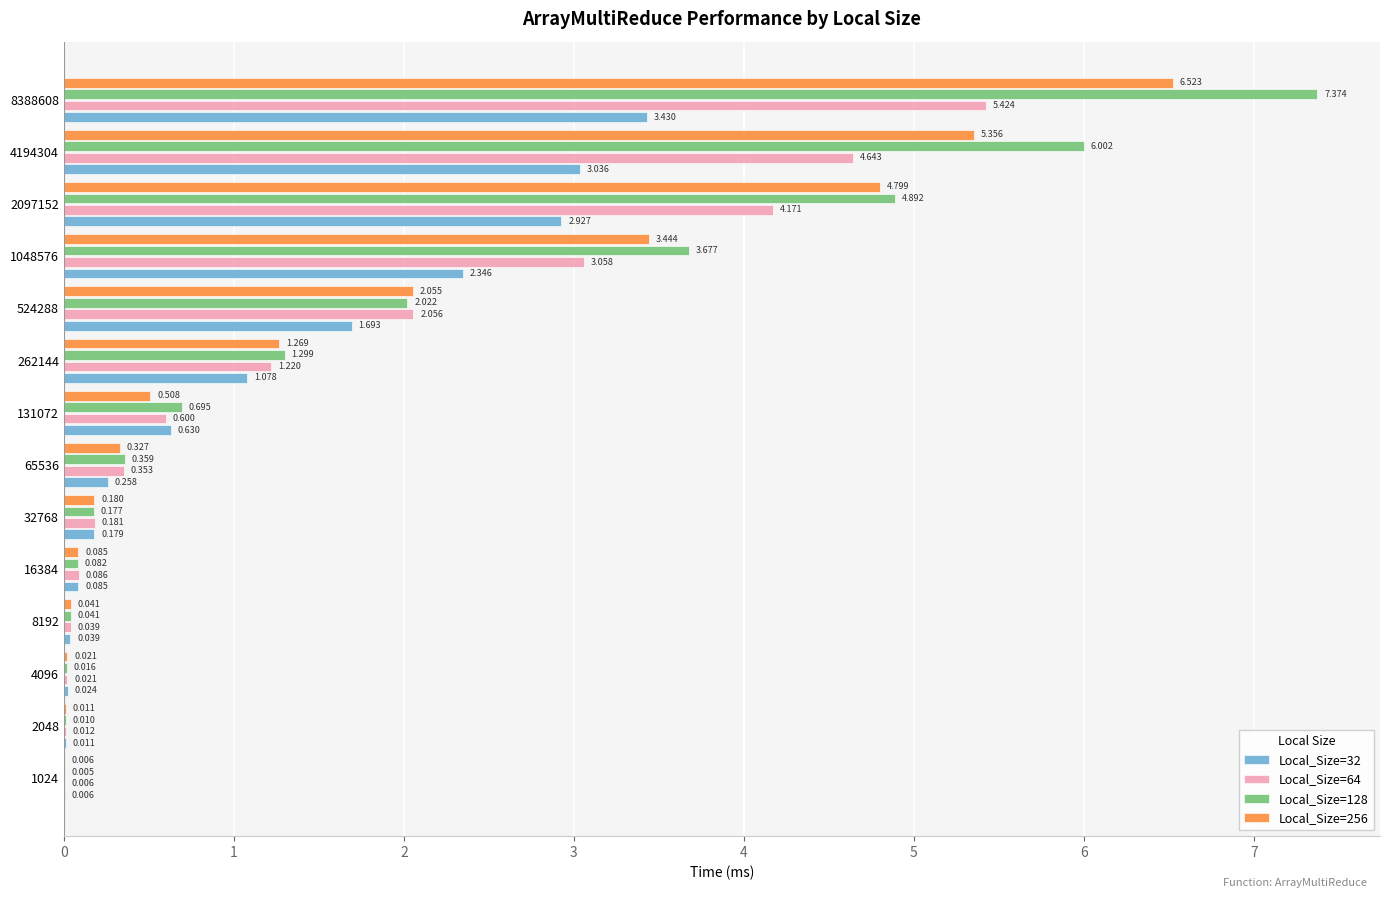

Is the value of Local_Size=128 at 32768 greater than the value of Local_Size=64 at 8388608?

No